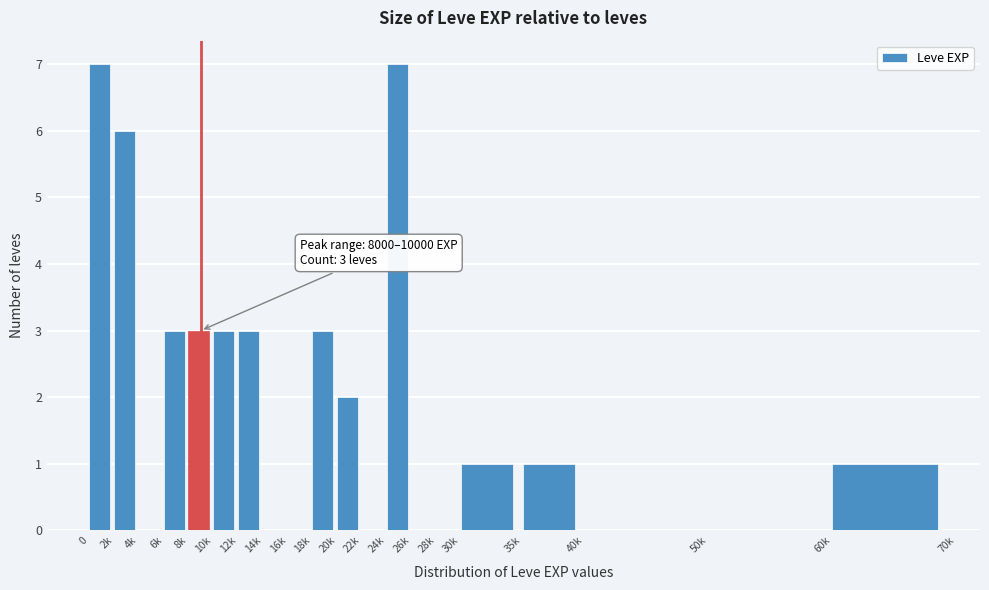

Reading left to right, list all the values displayed in this chart.

0=7	2k=6	4k=0	6k=3	8k=3	10k=3	12k=3	14k=0	16k=0	18k=3	20k=2	22k=0	24k=7	26k=0	28k=0	30k=1	35k=1	40k=0	50k=0	60k=1